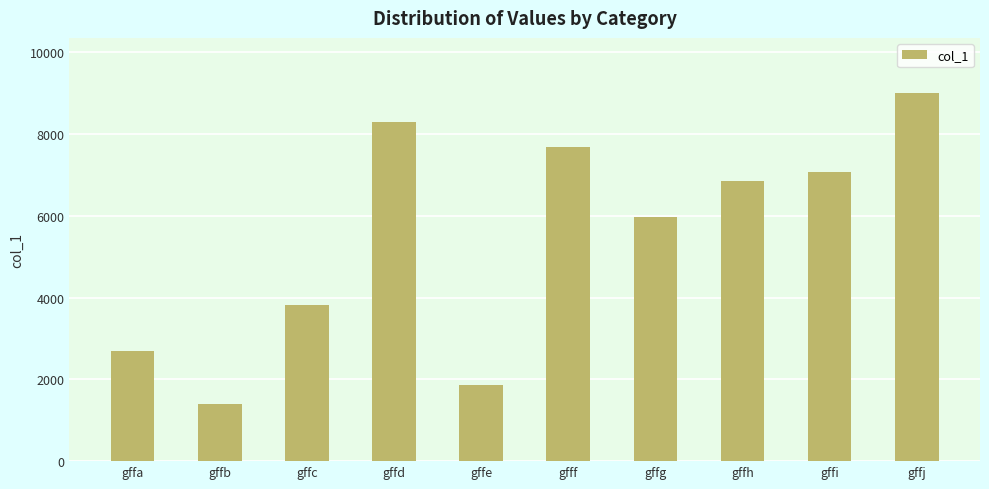

True or false: the data shows 7066 at gffi.

True